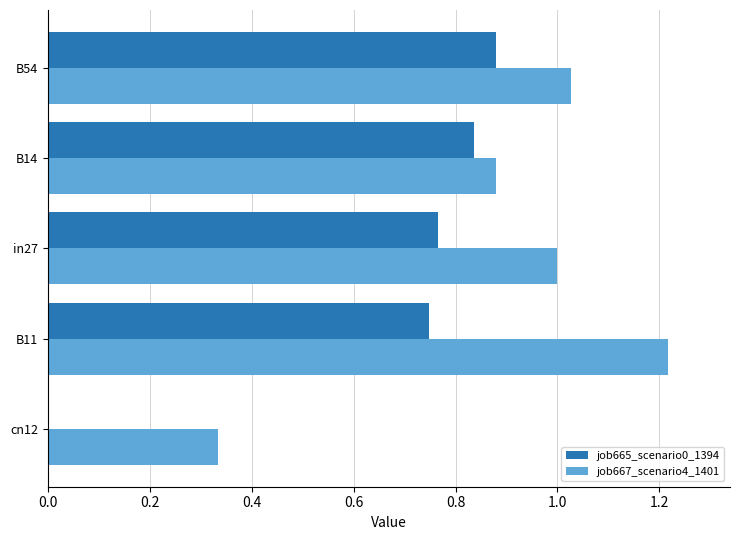

True or false: job667_scenario4_1401 has a value of 2.2 at B11.

False